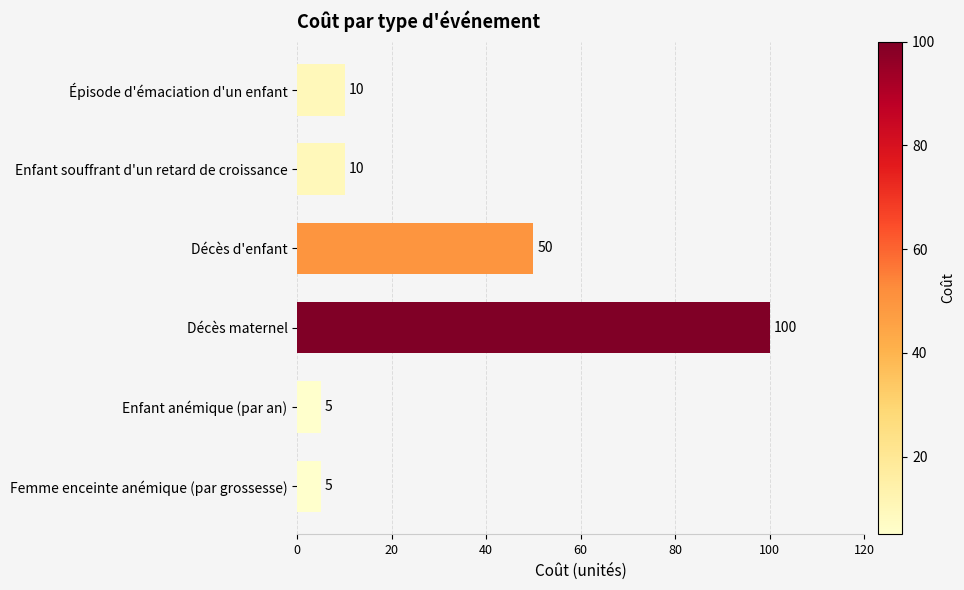

The value at Décès d'enfant is 50. True or false?

True